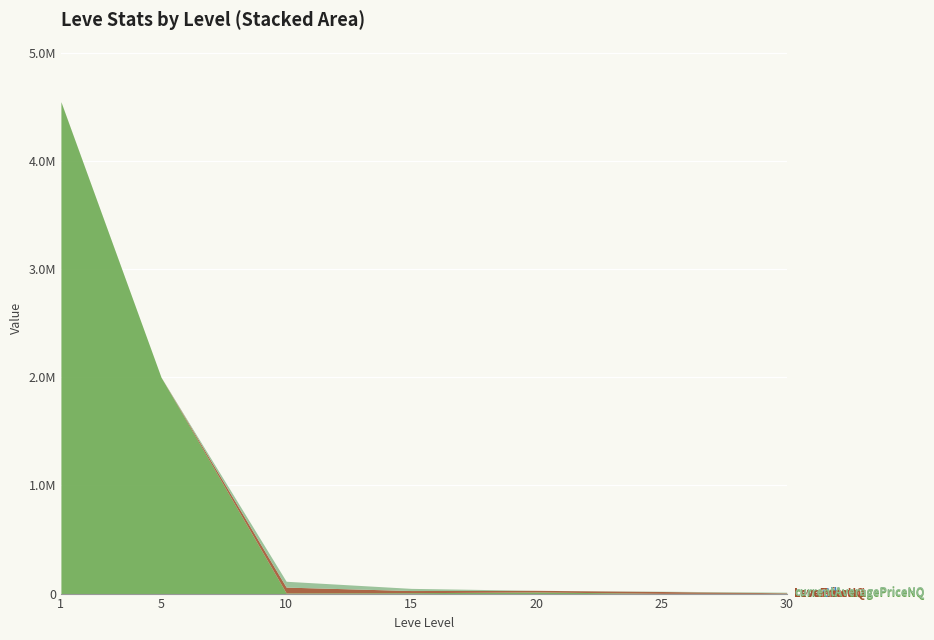

In currentAveragePriceHQ, how many points are lower than both neighbors (excluding endpoints)?

2